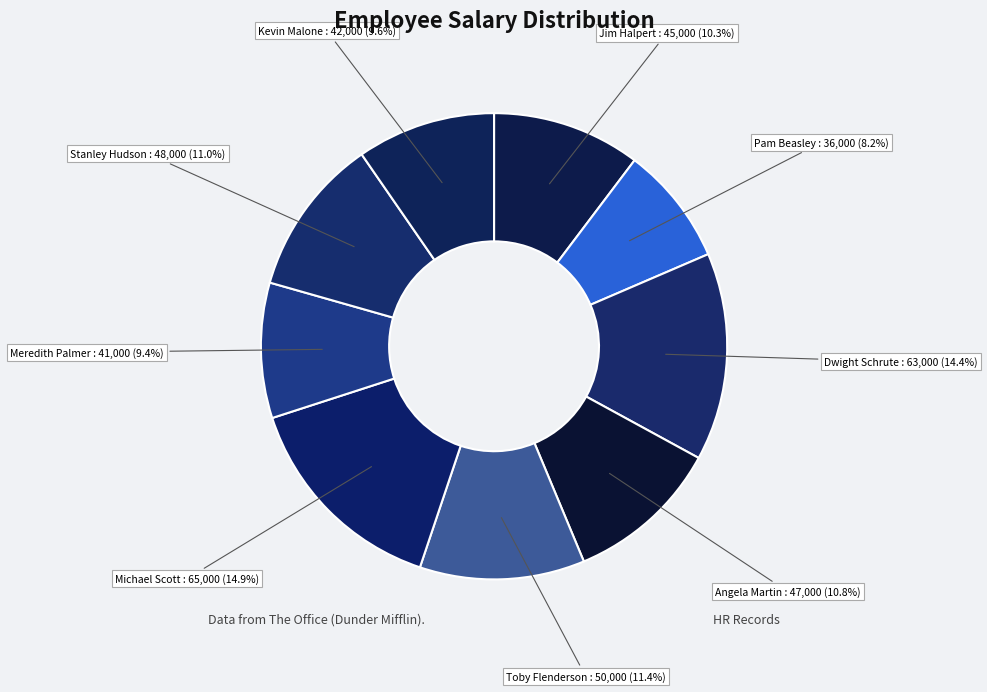

To the nearest percent, what portion does Meredith Palmer represent?

9%